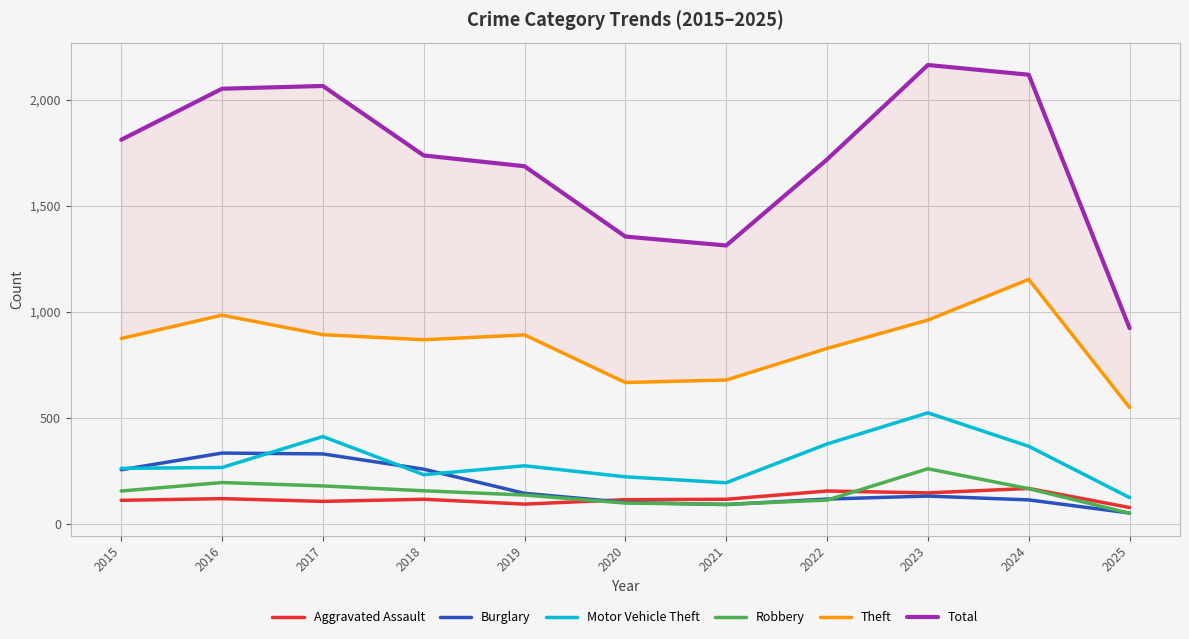

The Theft series shows 548 at 2025. True or false?

True